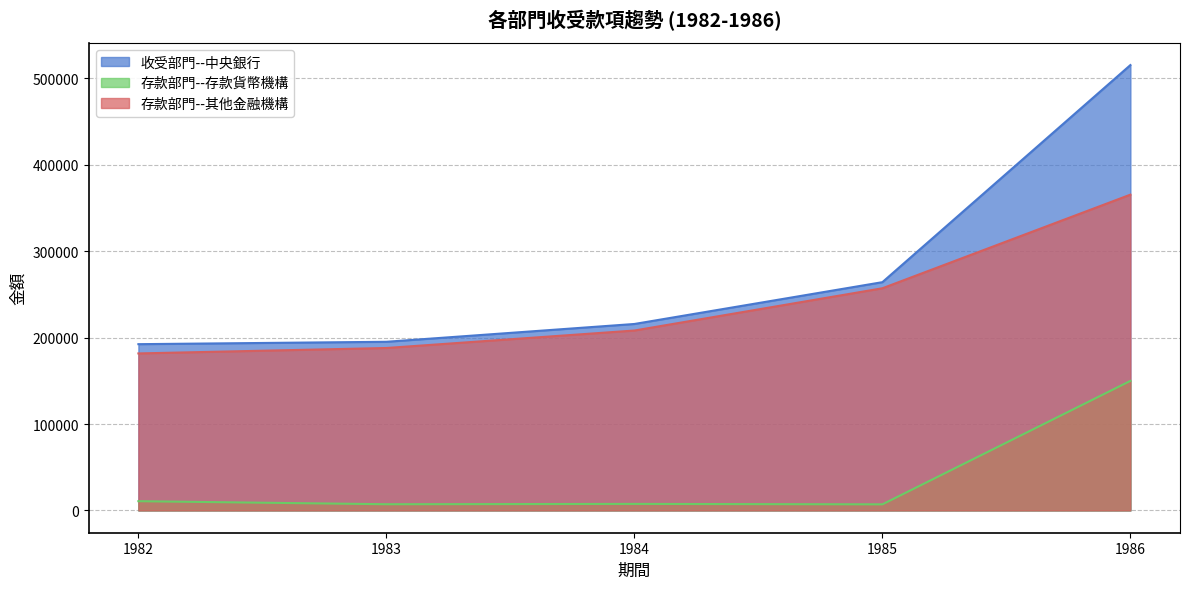

The value of 收受部門--中央銀行 at 1985 is 118448. True or false?

False